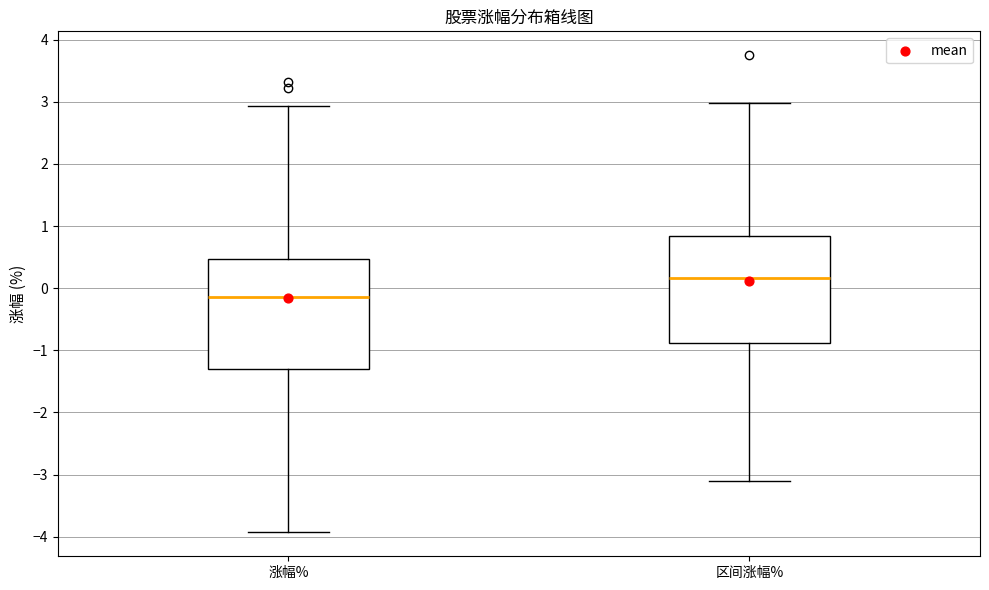

Reading left to right, transcribe this box plot: for each box, give where its median line is, the range the box spans, and where its two whiskers end, as read against the y-axis. The values are not printed on the chart, so give them approximately, as read against the axis.

涨幅%: median -0.1, box -1.3 to 0.5, whiskers -3.9 to 2.9
区间涨幅%: median 0.2, box -0.9 to 0.8, whiskers -3.1 to 3.0